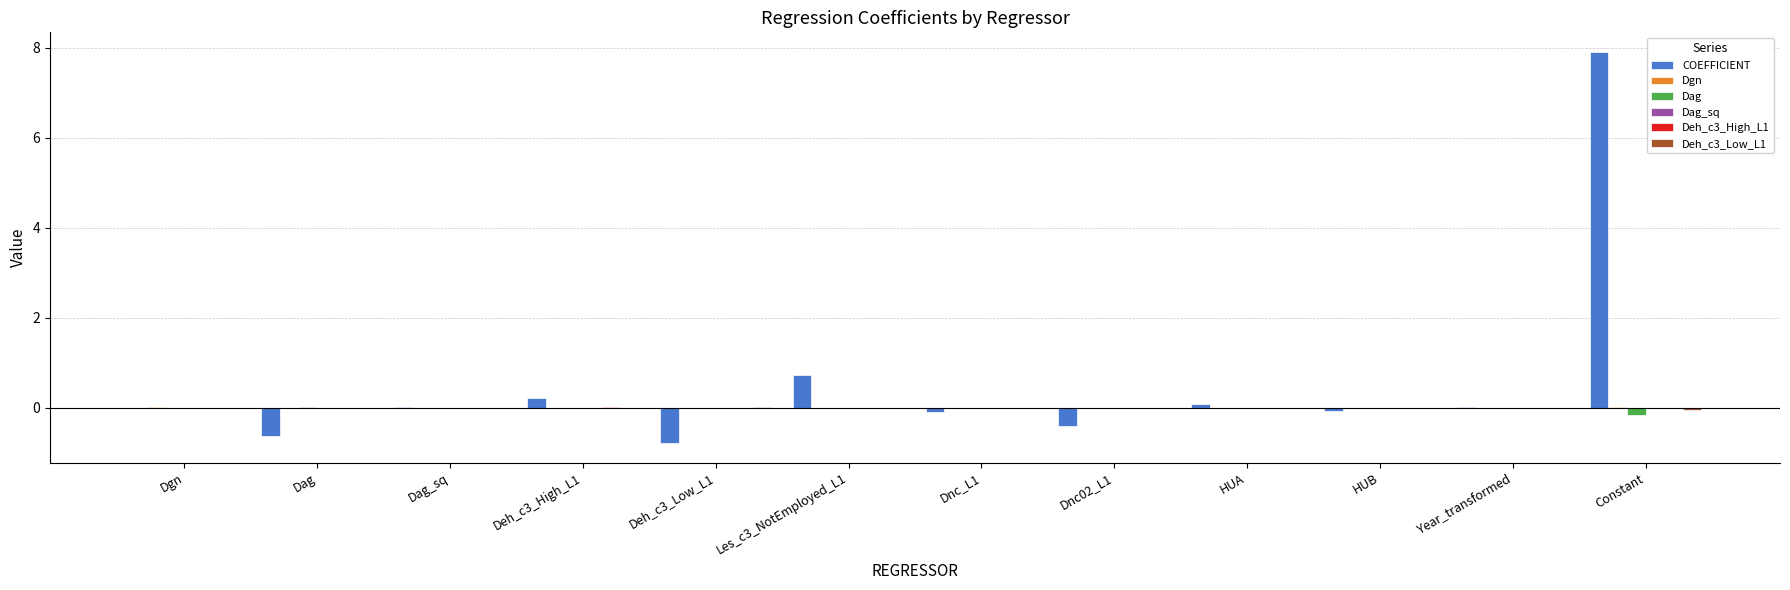

True or false: COEFFICIENT has a value of 0.0 at Year_transformed.

True